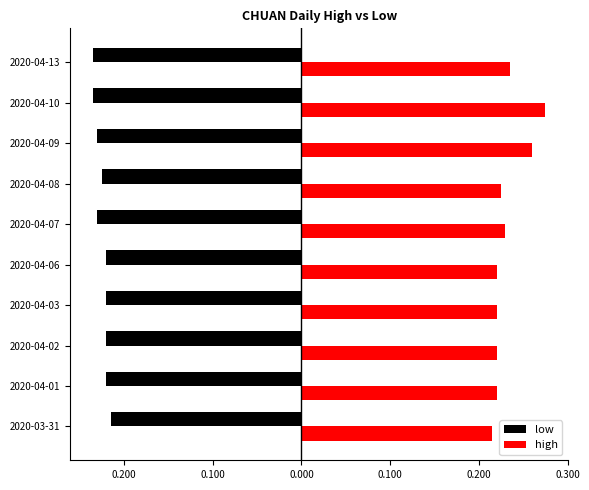

Reading left to right, what are all the values shown in this chart?

low: -0.2	-0.2	-0.2	-0.2	-0.2	-0.2	-0.2	-0.2	-0.2	-0.2
high: 0.2	0.2	0.2	0.2	0.2	0.2	0.2	0.3	0.3	0.2